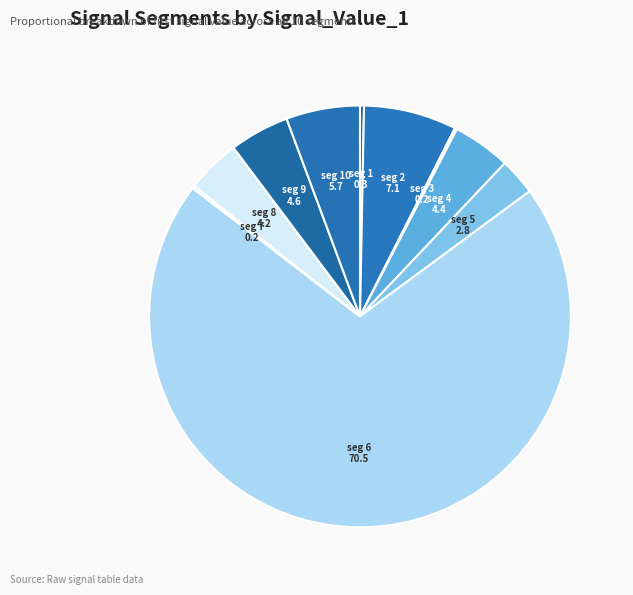

What is the majority slice?

signal segment 6